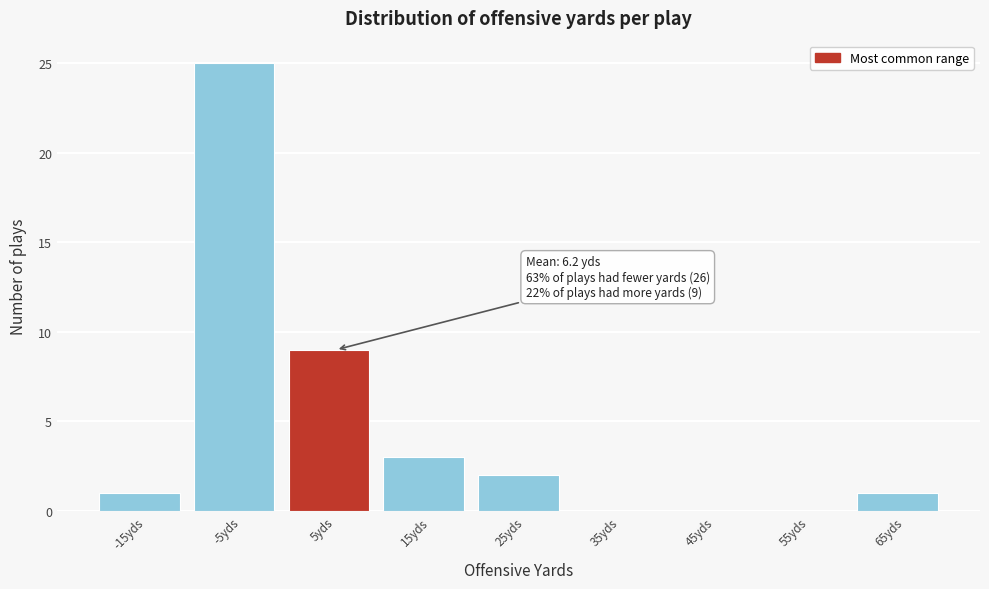

Reading left to right, what are all the values shown in this chart?

-15yds=1	-5yds=25	5yds=9	15yds=3	25yds=2	35yds=0	45yds=0	55yds=0	65yds=1